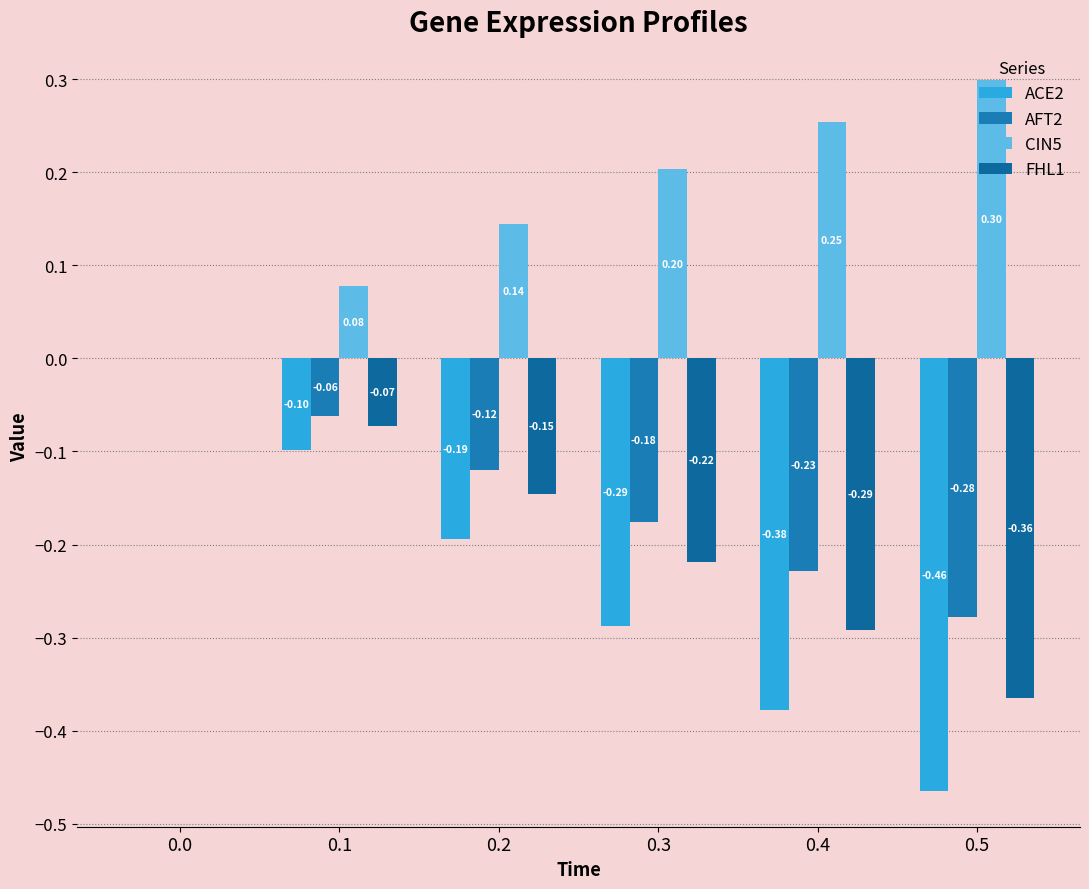

Are the bars horizontal?

No